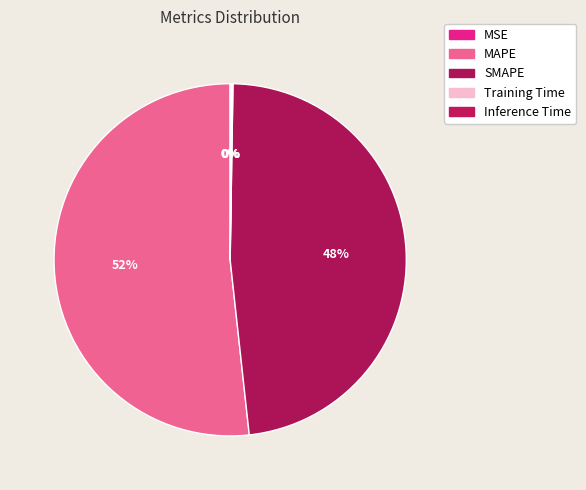

To the nearest percent, what is the difference between the Inference Time and SMAPE slice percentages?

48%